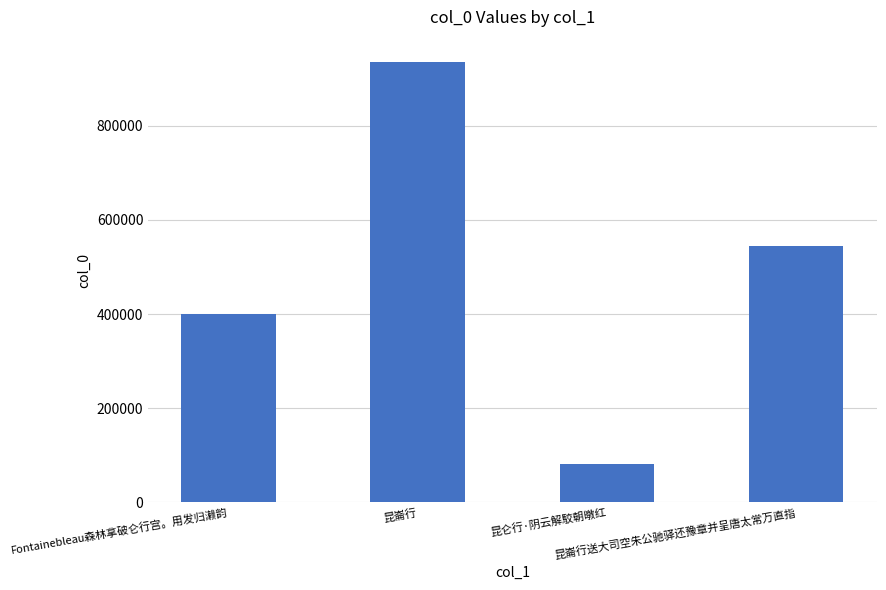

Is it true that the value at 昆崙行送大司空朱公驰驿还豫章并呈唐太常万直指 is 543569?

True